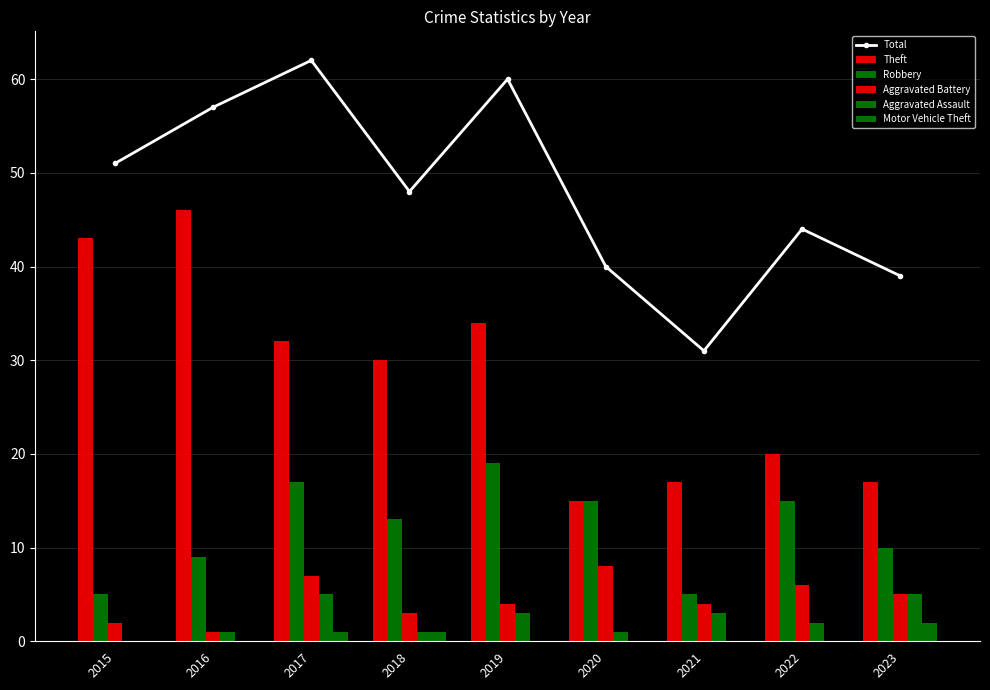

Count the number of categories in the chart.

9